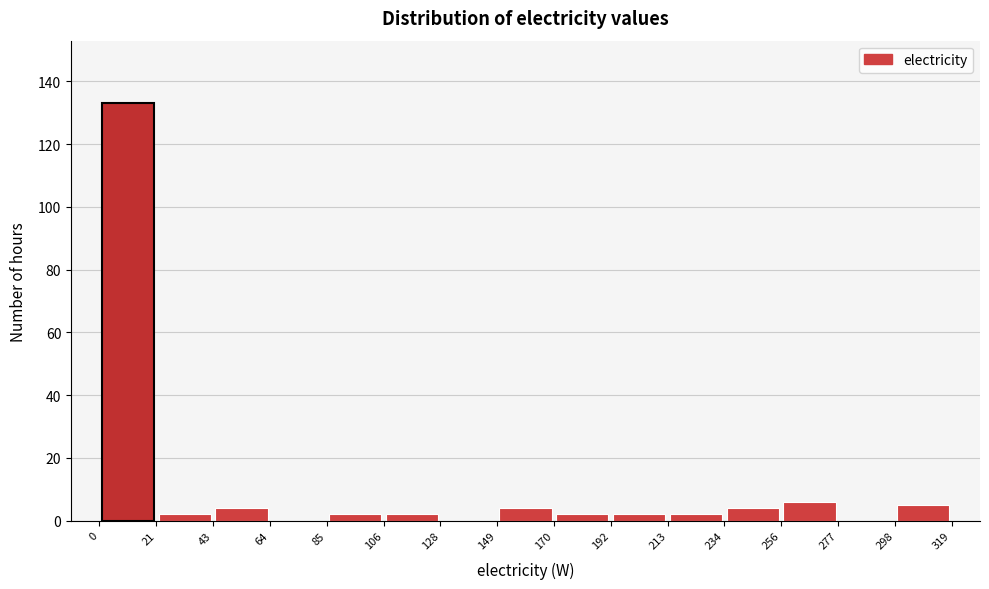

Reading left to right, transcribe this chart: for each bar, give the range it covers on the x-axis and its height. The values are not printed on the chart, so give them approximately, as read against the axis.

0 to 21: 134
21 to 43: 2
43 to 64: 4
64 to 85: 0
85 to 106: 2
106 to 128: 2
128 to 149: 0
149 to 170: 4
170 to 192: 2
192 to 213: 2
213 to 234: 2
234 to 256: 4
256 to 277: 6
277 to 298: 0
298 to 319: 6